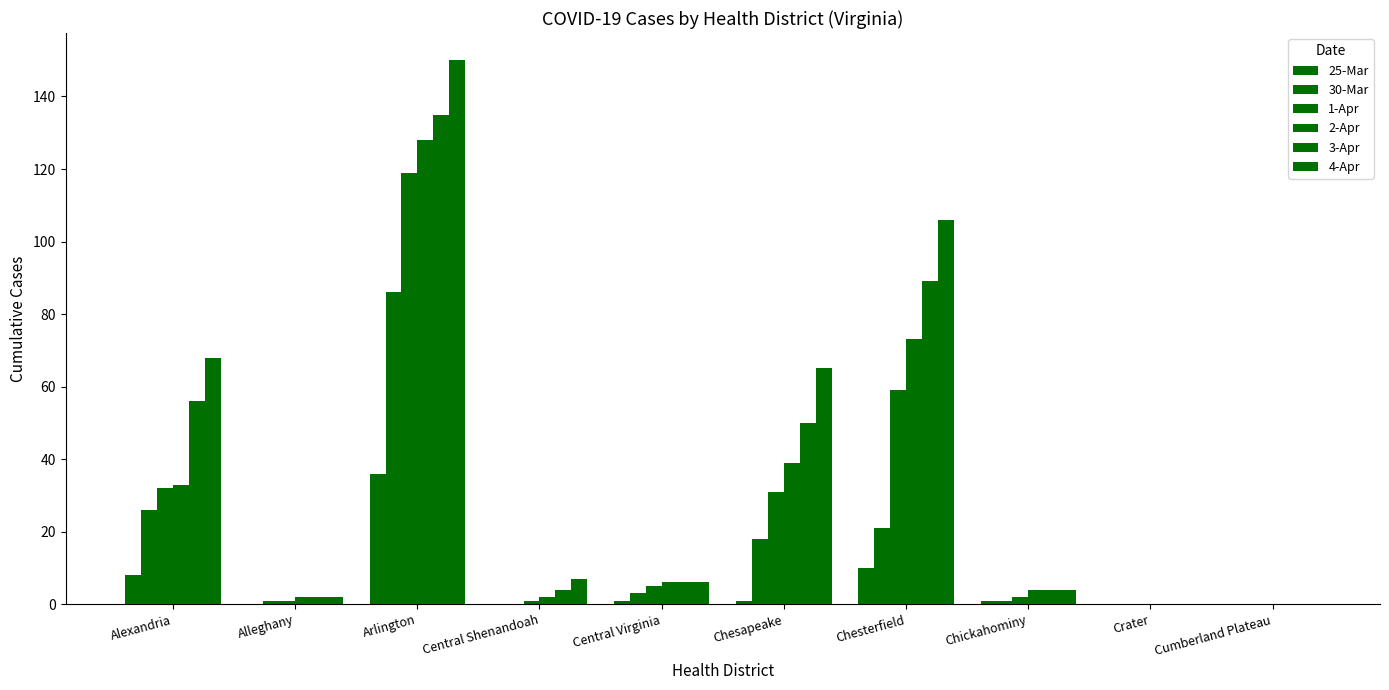

Which series has the largest range (max minus min)?

4-Apr